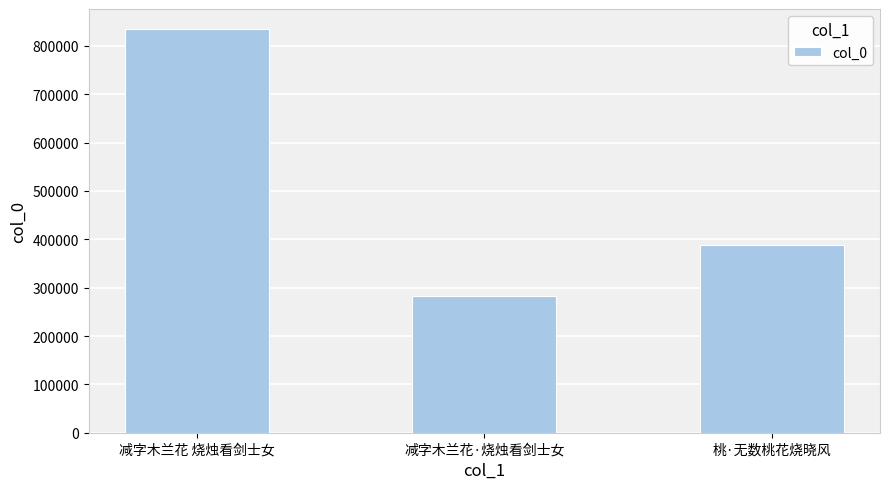

What is the change in value from 减字木兰花 烧烛看剑士女 to 减字木兰花·烧烛看剑士女?

-551104